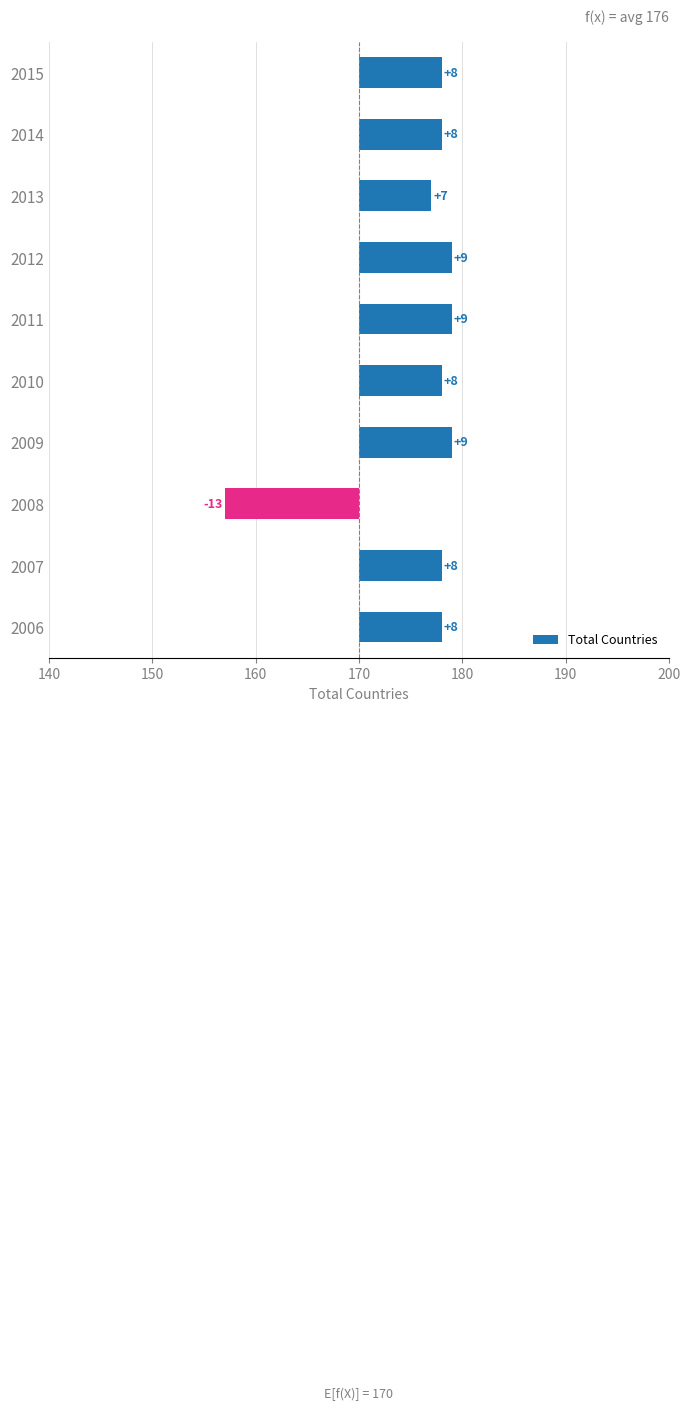

Count the number of values greater than 8.

3